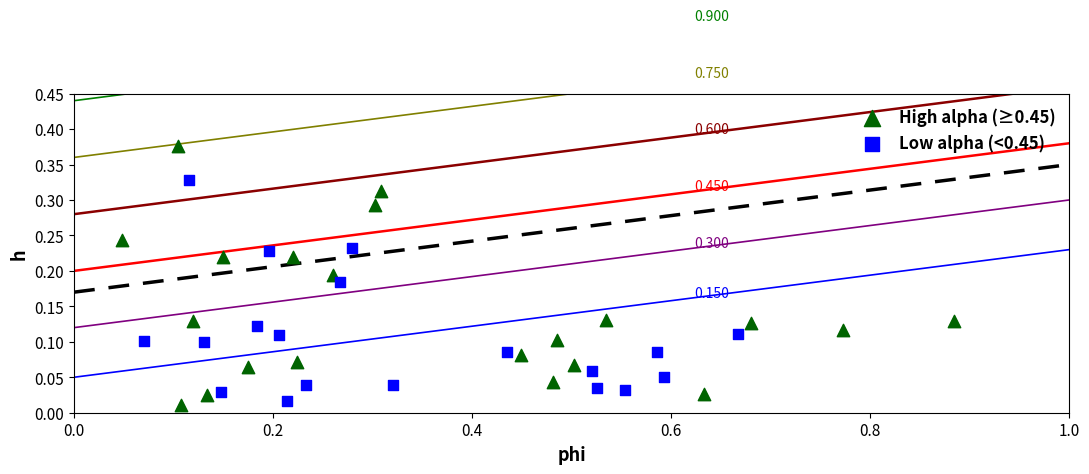

Which series has the widest spread of Y values?

High alpha (≥0.45)